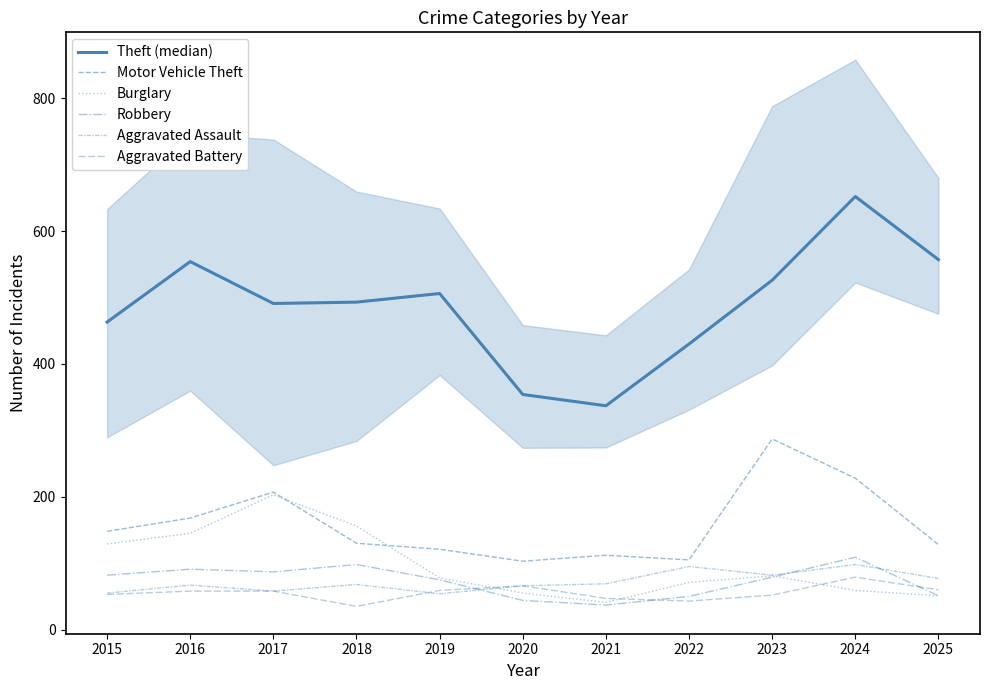

True or false: Robbery has a value of 37 at 2021.

True